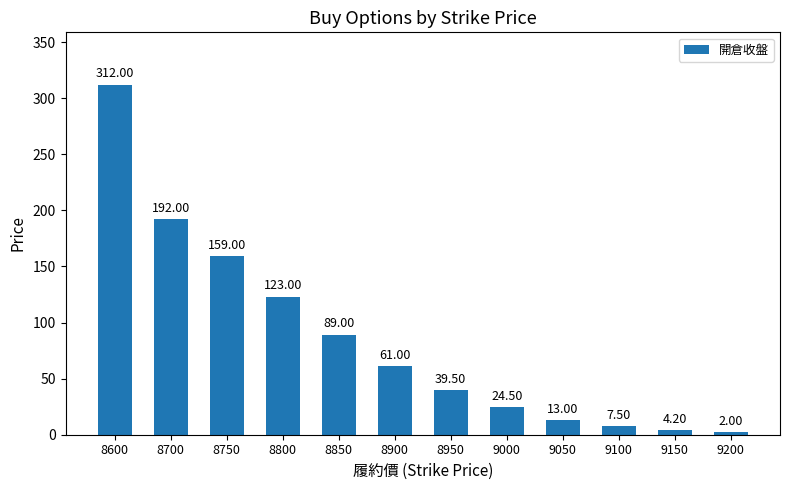

Reading left to right, extract all data points from this chart.

8600=312.0	8700=192.0	8750=159.0	8800=123.0	8850=89.0	8900=61.0	8950=39.5	9000=24.5	9050=13.0	9100=7.5	9150=4.2	9200=2.0